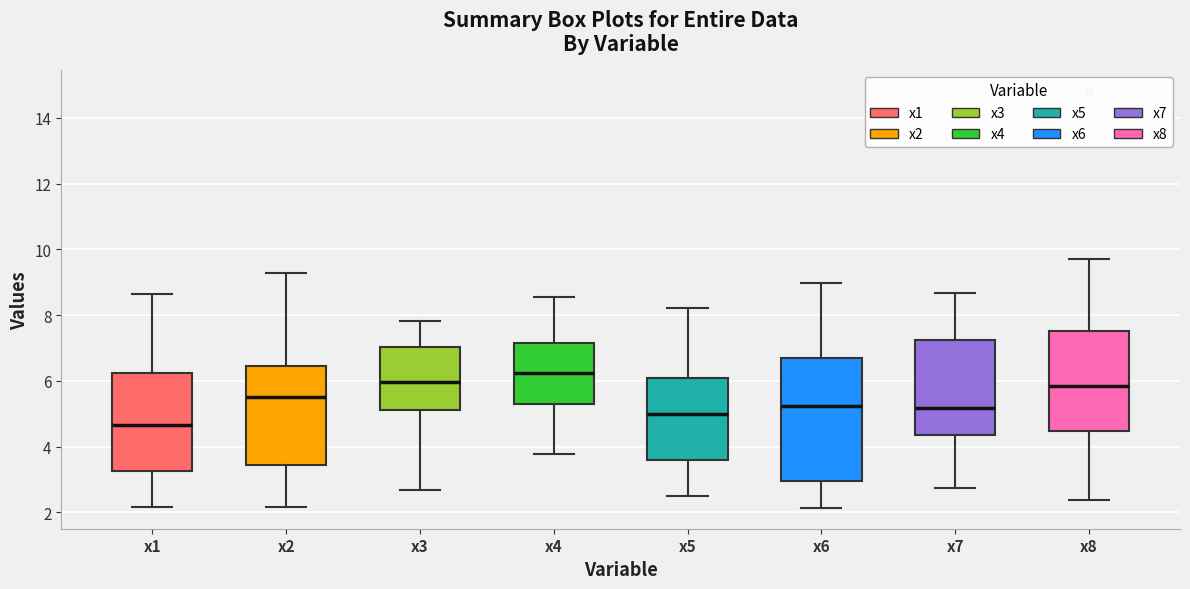

Reading left to right, transcribe this box plot: for each box, give where its median line is, the range the box spans, and where its two whiskers end, as read against the y-axis. The values are not printed on the chart, so give them approximately, as read against the axis.

x1: median 4.6, box 3.2 to 6.2, whiskers 2.2 to 8.6
x2: median 5.4, box 3.4 to 6.4, whiskers 2.2 to 9.2
x3: median 6.0, box 5.0 to 7.0, whiskers 2.6 to 7.8
x4: median 6.2, box 5.4 to 7.2, whiskers 3.8 to 8.6
x5: median 5.0, box 3.6 to 6.0, whiskers 2.4 to 8.2
x6: median 5.2, box 3.0 to 6.6, whiskers 2.2 to 9.0
x7: median 5.2, box 4.4 to 7.2, whiskers 2.8 to 8.6
x8: median 5.8, box 4.4 to 7.6, whiskers 2.4 to 9.8